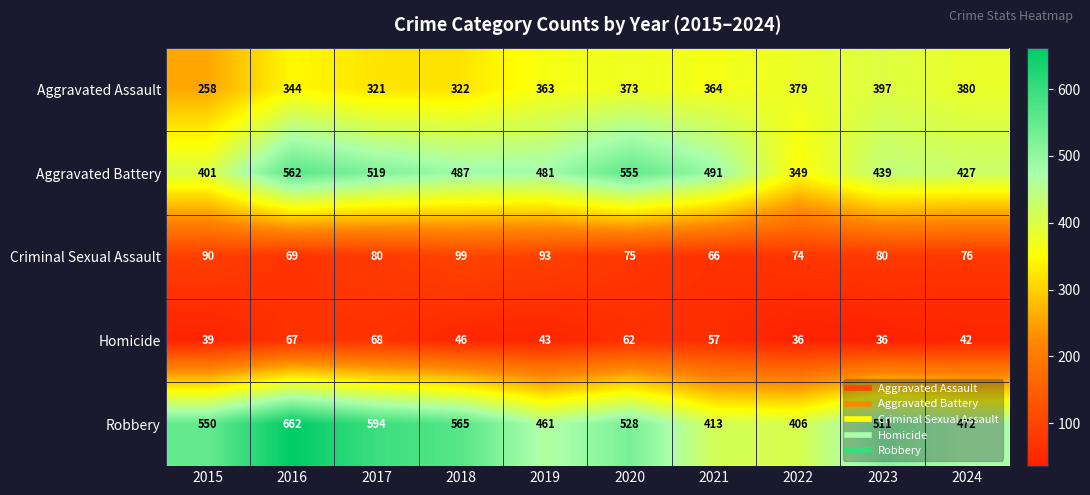

How many series are shown in this chart?

5